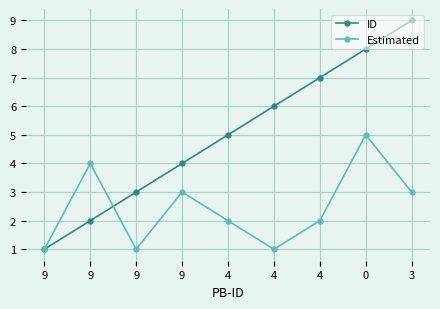

What is the maximum value shown in the chart?

9